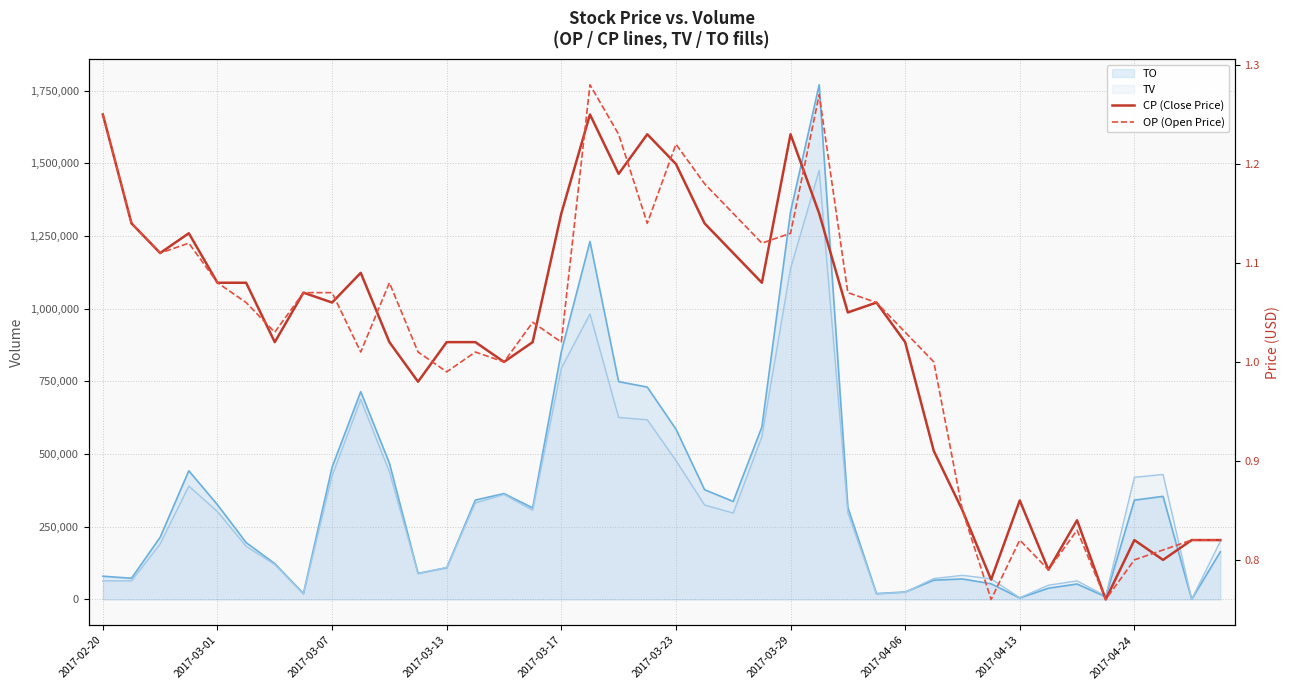

What is the label of the 14th point from the left?

13